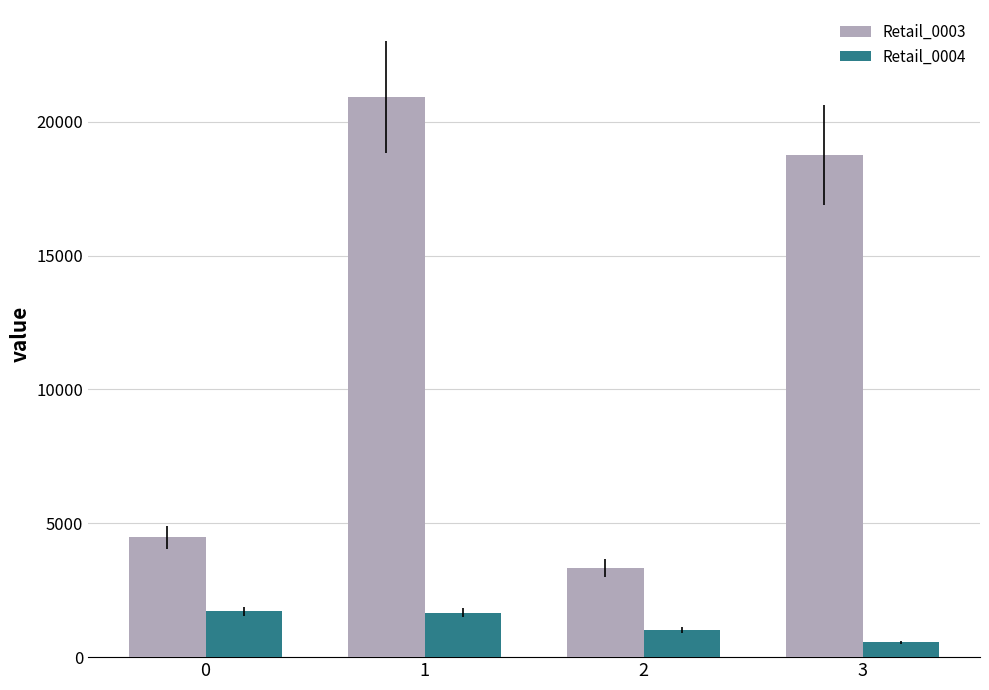

How many bars are there in total?

8